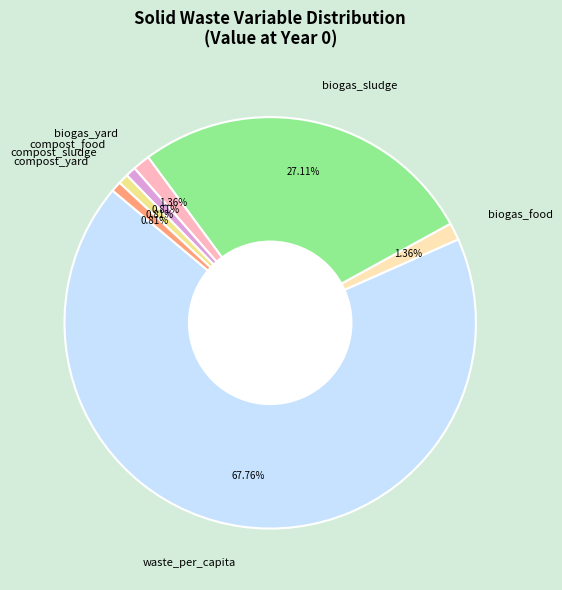

To the nearest percent, what is the difference between the largest and smallest slice percentages?

67%